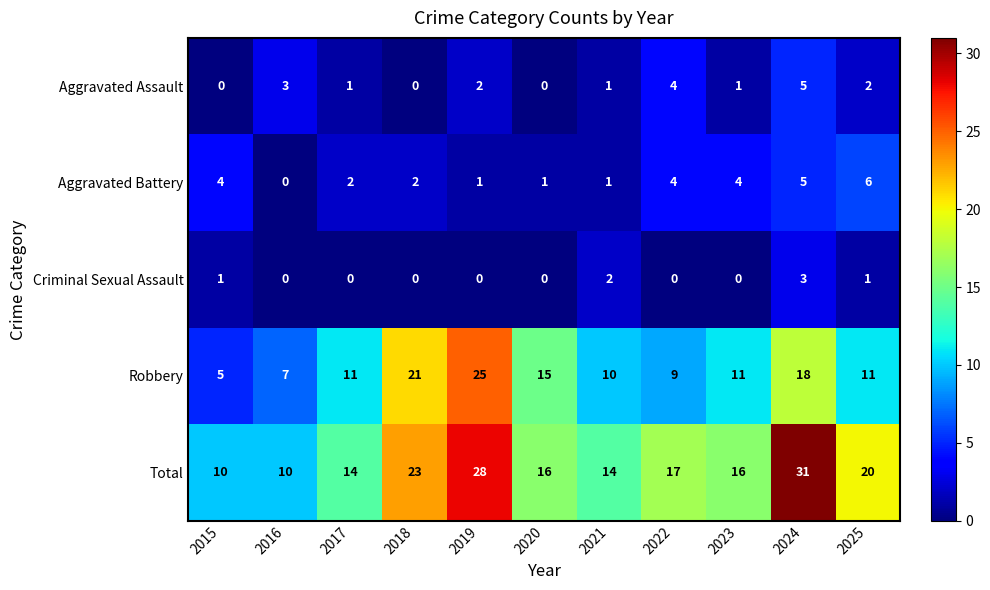

List the series in order of their peak value, highest first.

Total, Robbery, Aggravated Battery, Aggravated Assault, Criminal Sexual Assault